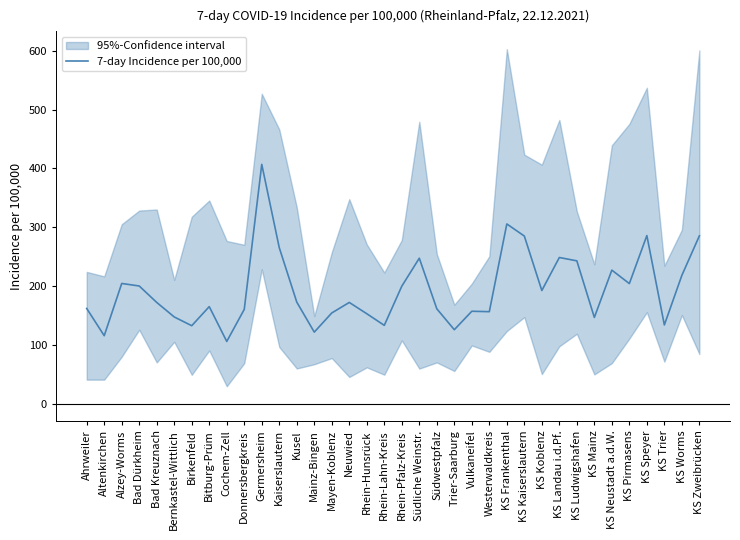

Reading left to right, list all the values displayed in this chart.

161.7	115.4	204.3	200.0	172.0	147.3	132.4	164.9	105.6	160.2	407.0	265.2	172.6	121.5	154.1	172.0	152.8	133.0	199.7	247.3	161.2	125.6	157.0	156.3	305.6	285.0	192.3	248.5	242.8	146.5	227.0	204.1	285.8	133.7	218.1	285.3